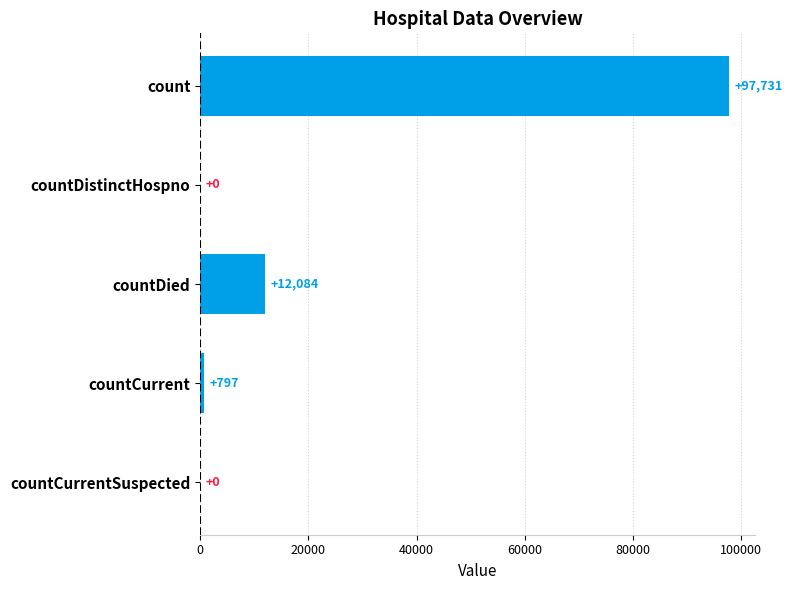

At which category does the chart reach its peak across all series?

count